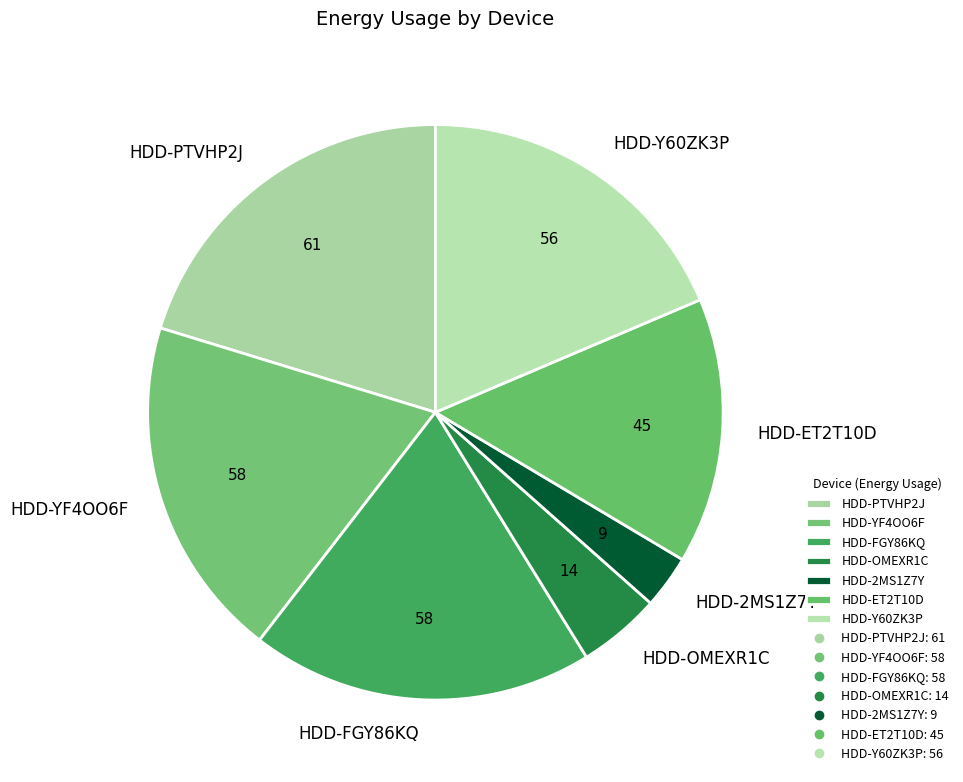

What is the ratio of the value at HDD-YF4OO6F to the value at HDD-PTVHP2J?

1.0